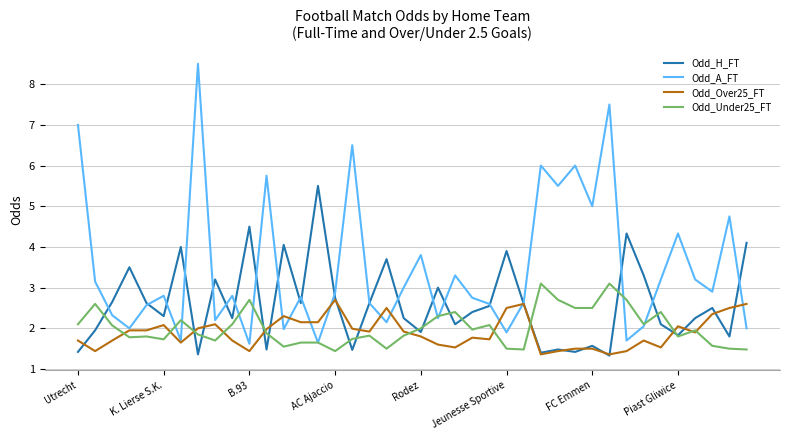

At how many categories does at least one series exceed 2?

40